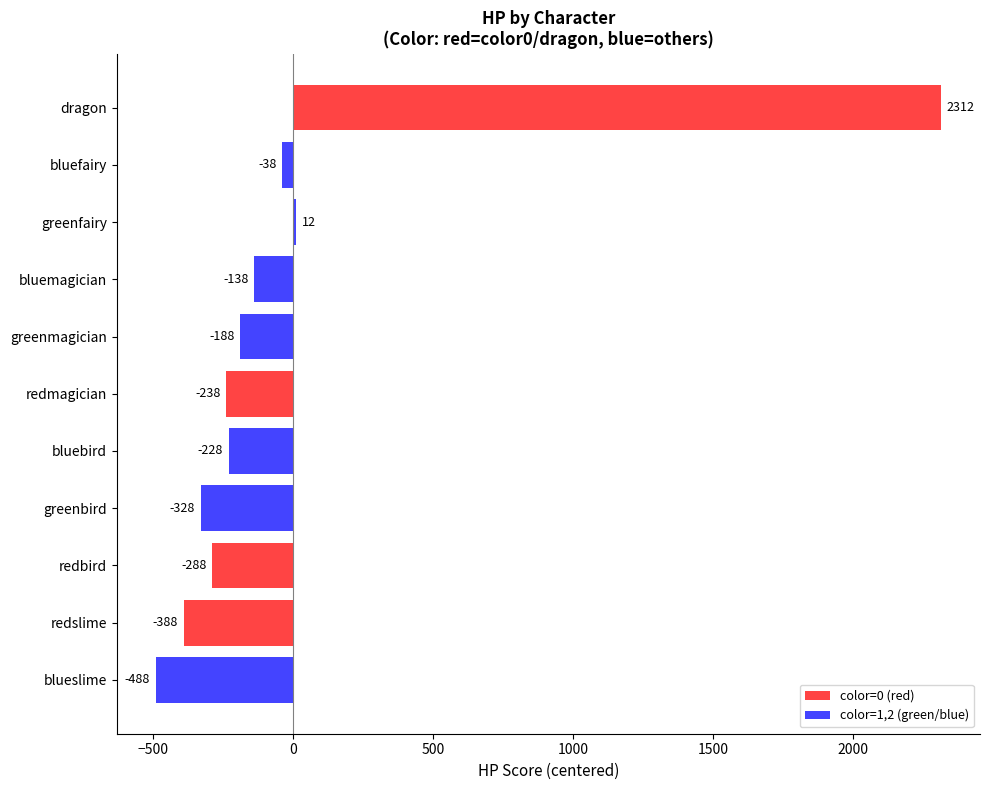

Which label corresponds to the largest value in the chart?

dragon